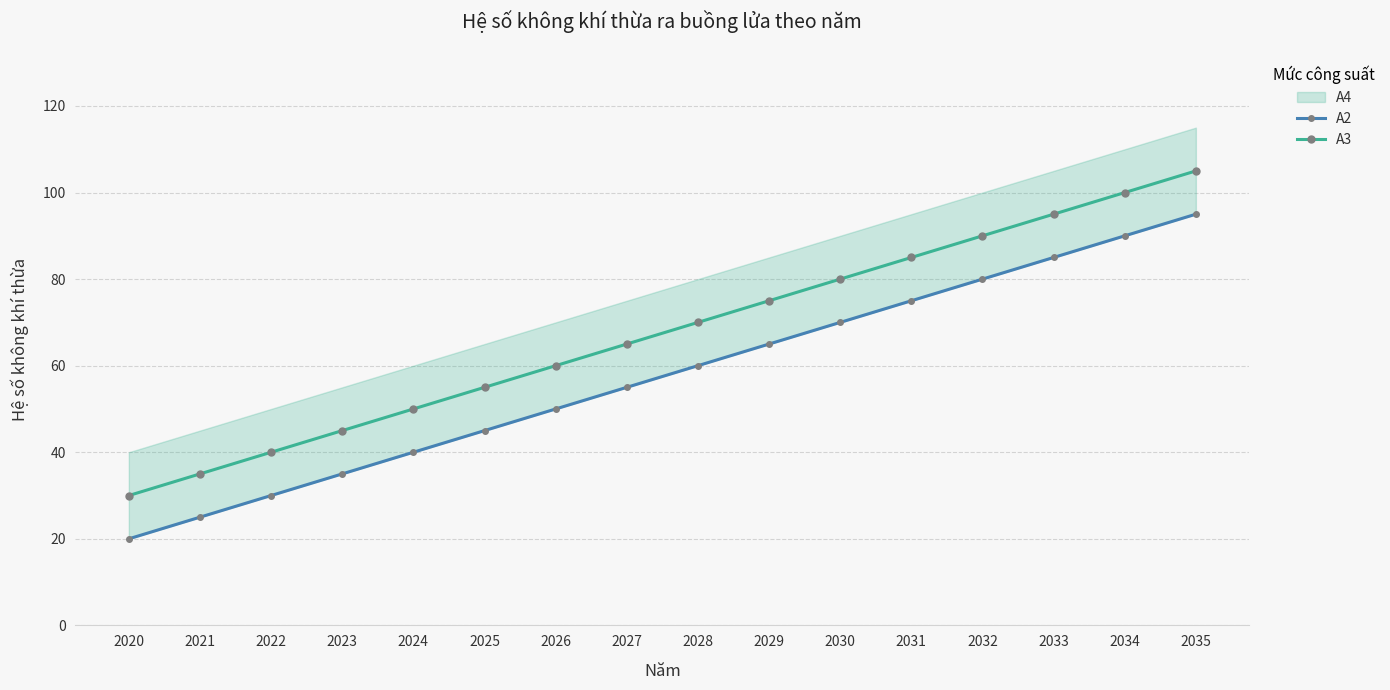

Which label corresponds to the smallest value in the chart?

2020